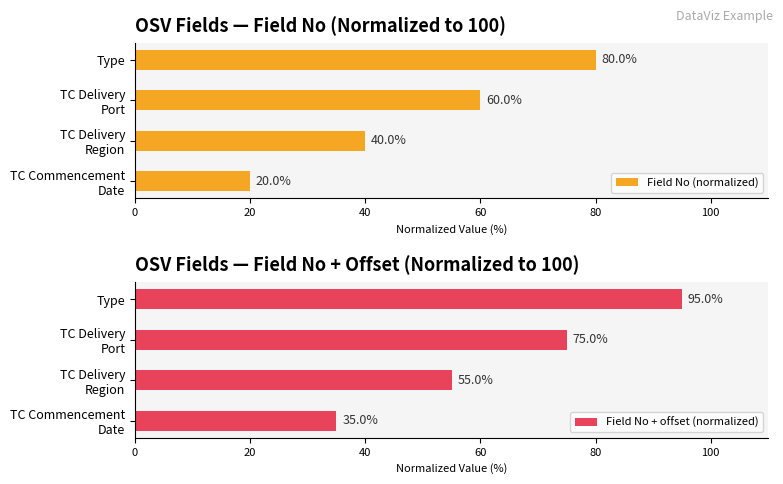

Which series has the widest spread of values?

Field No (normalized)